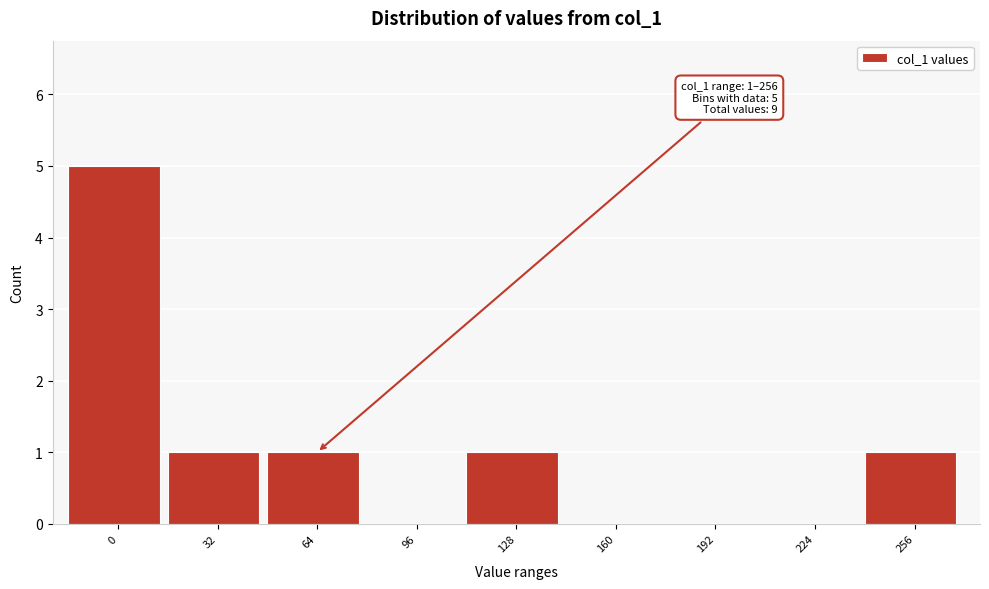

Reading right to left, list all the values displayed in this chart.

256=1	224=0	192=0	160=0	128=1	96=0	64=1	32=1	0=5